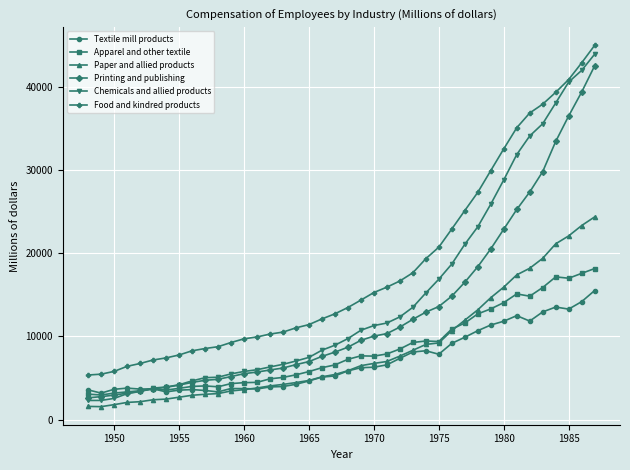

What is the value of the Chemicals and allied products point at the 28th from the left?

16884